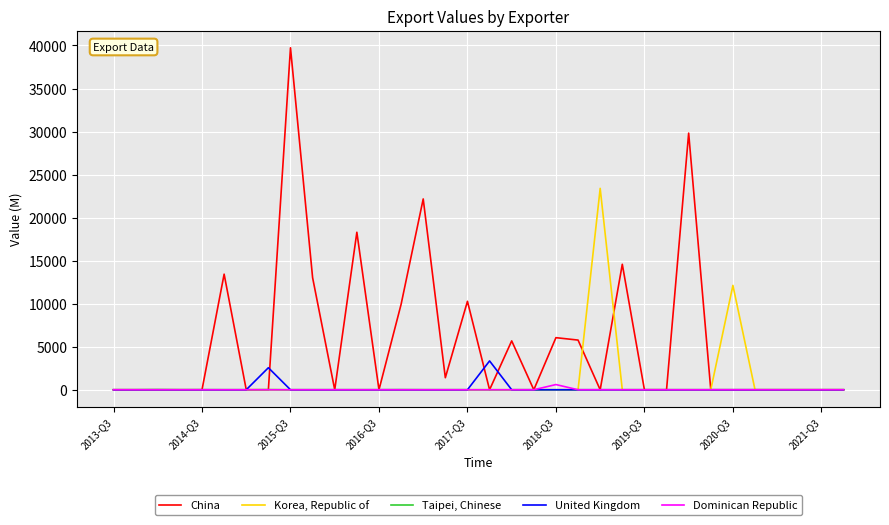

How many categories are shown in the chart?

34